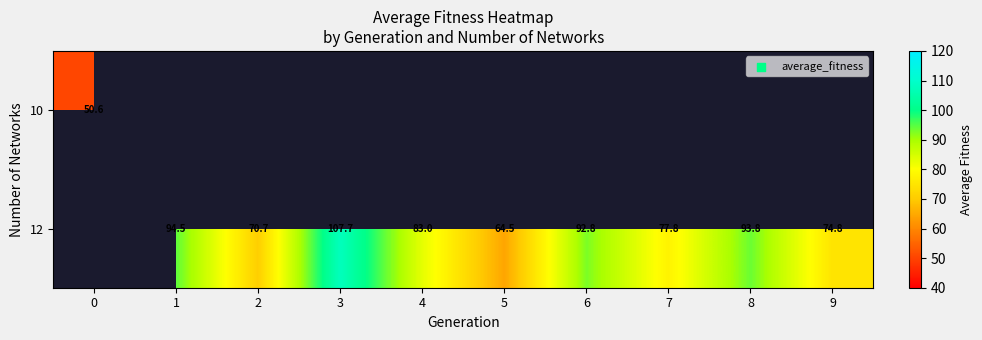

True or false: row_1 has a value of 94.5 at 1.

True